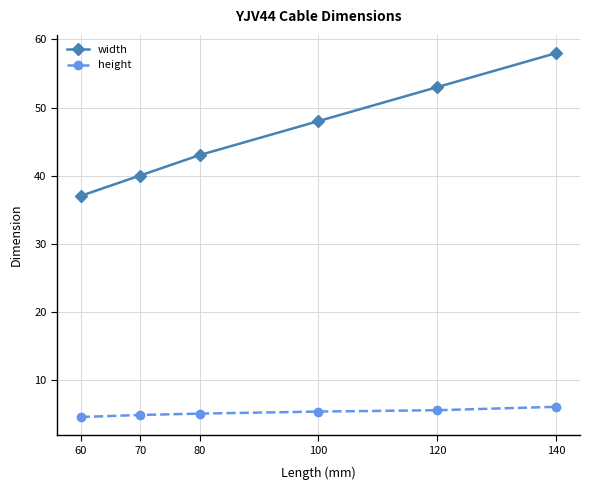

At 140, list the series in order from smallest to largest.

height, width